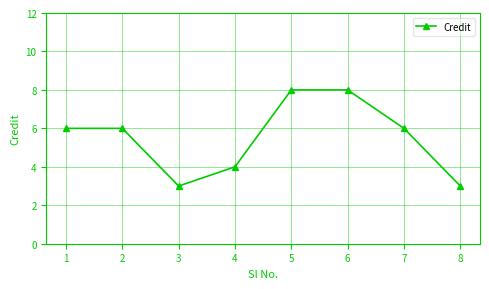

What is the difference between the maximum and minimum values?

5